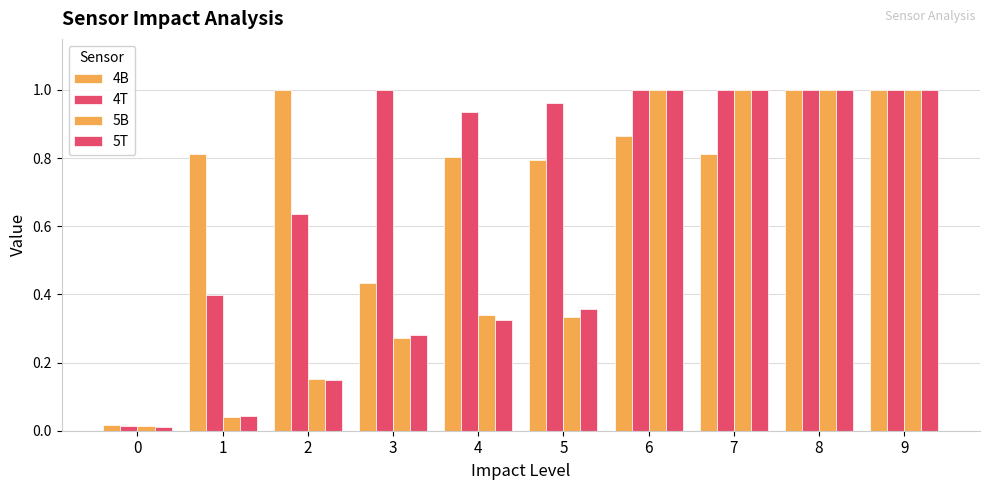

How many data points does each series have?

10